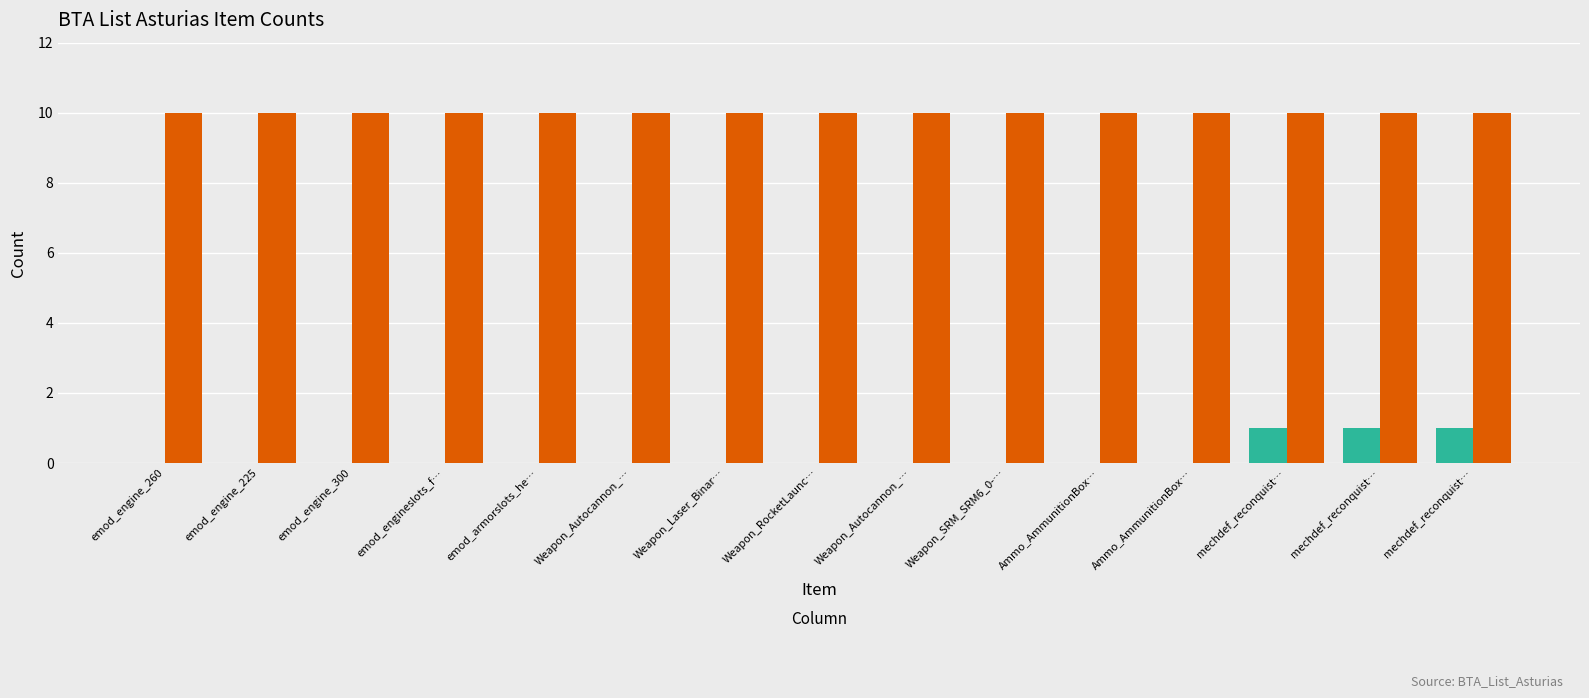

Is it true that the value at Weapon_RocketLaunc… is 0?

True